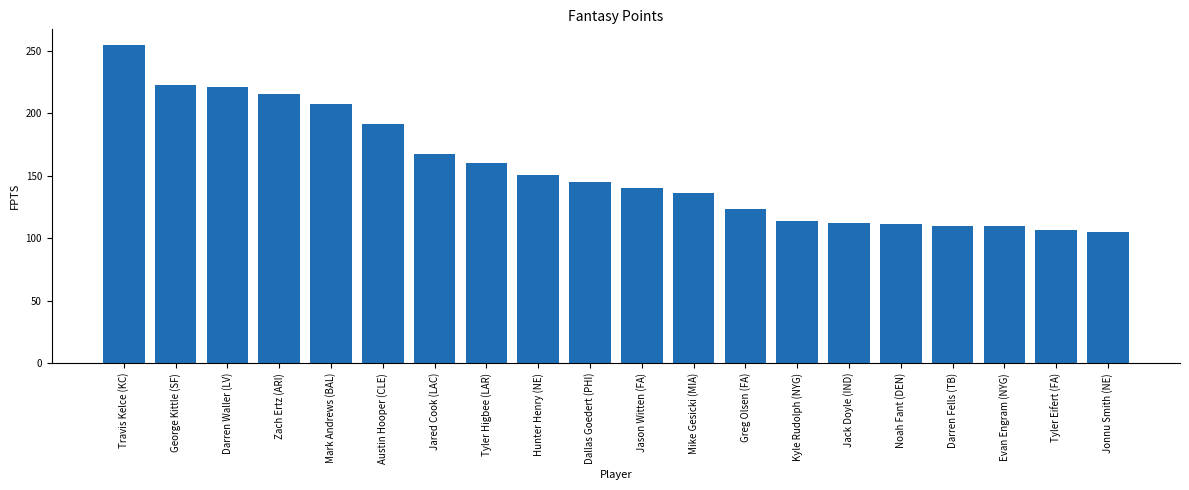

Is it true that the value at Greg Olsen (FA) is 183.1?

False